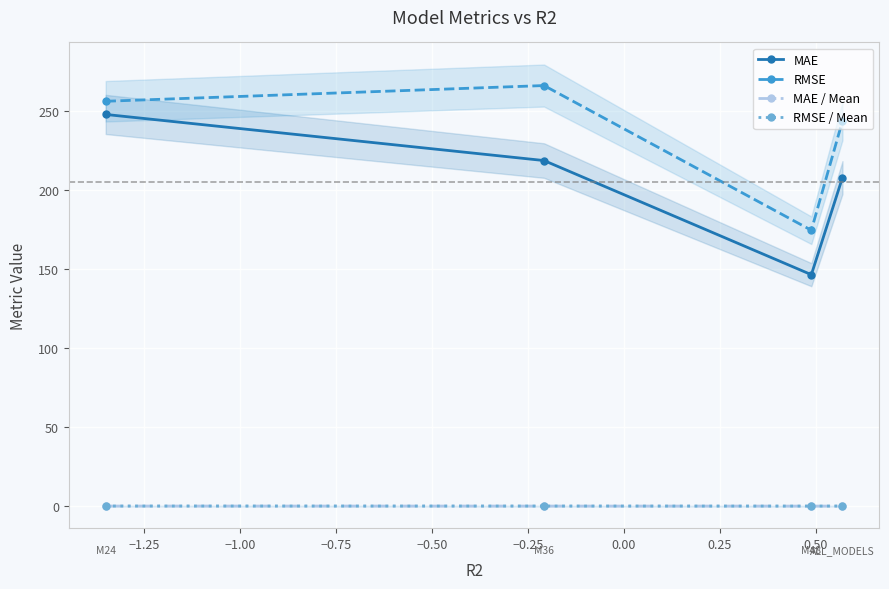

True or false: RMSE has more than 2 points higher than both neighbors.

False